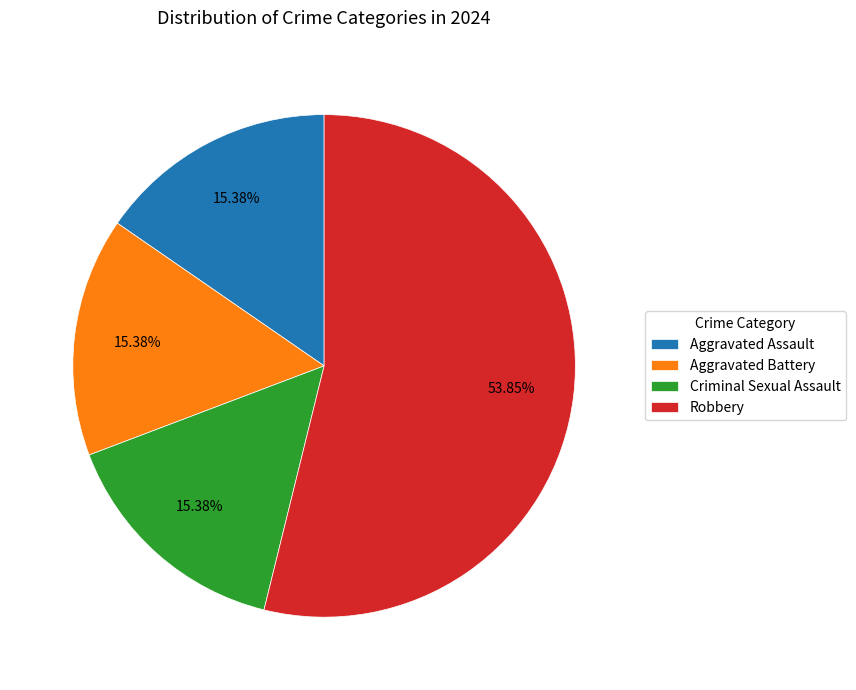

Count the number of slices in the pie.

4